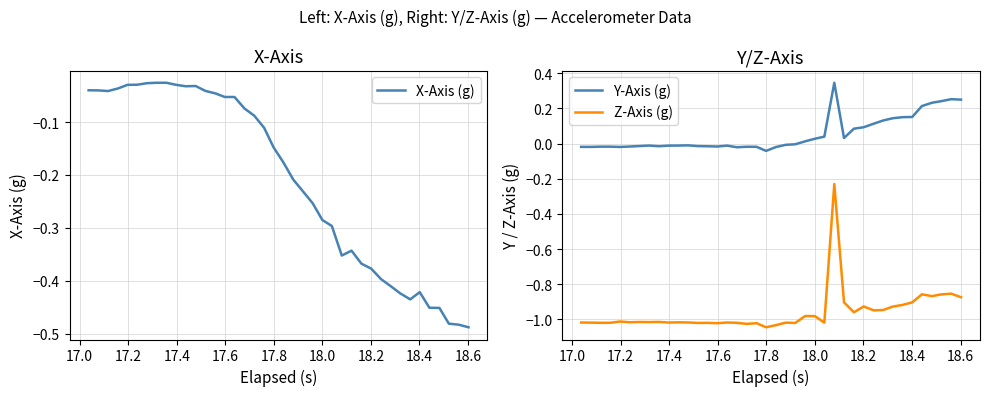

True or false: Y-Axis (g) and Z-Axis (g) cross at least once.

False